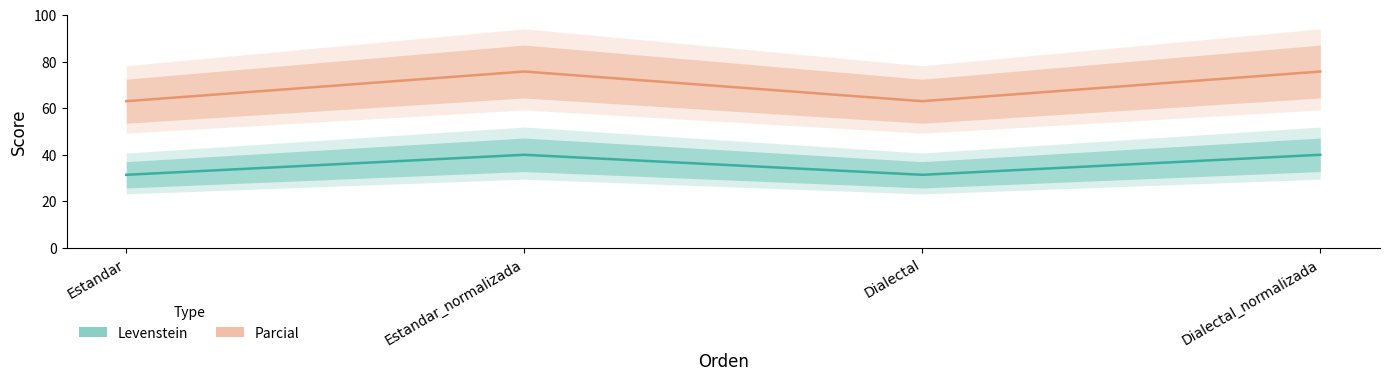

At which category is the sum across all series the highest?

Estandar_normalizada